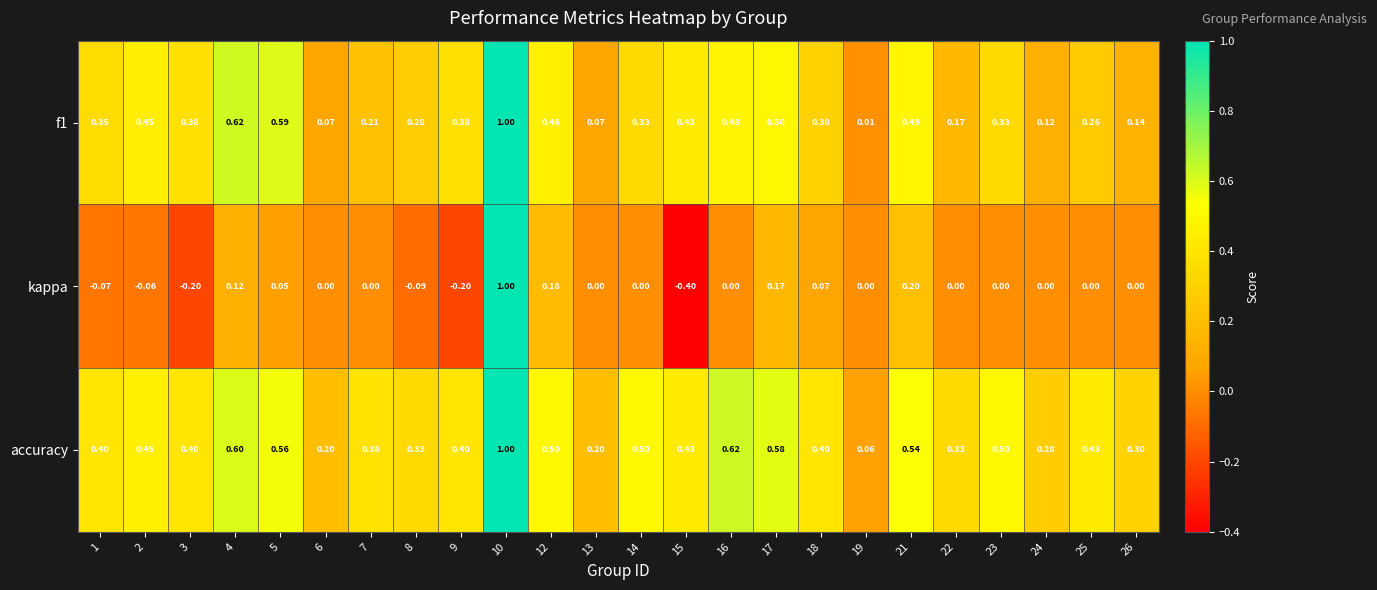

List the series in order of their overall mean, lowest first.

kappa, f1, accuracy